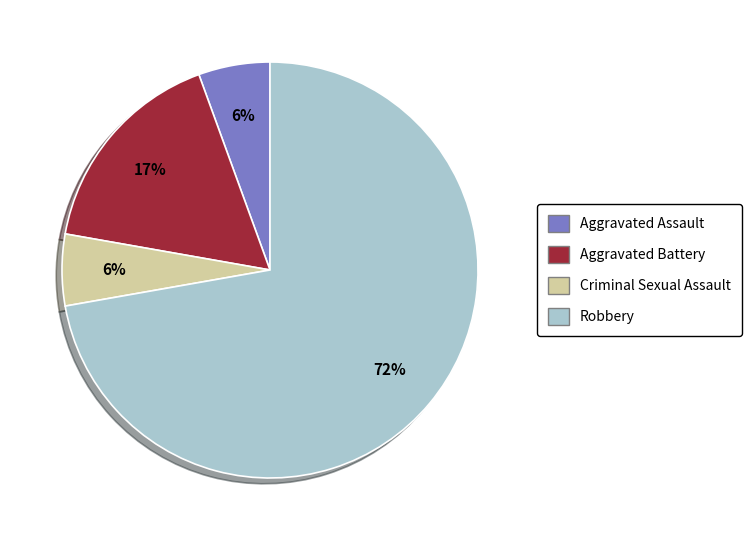

Do Robbery and Criminal Sexual Assault together represent more than half of the pie?

Yes